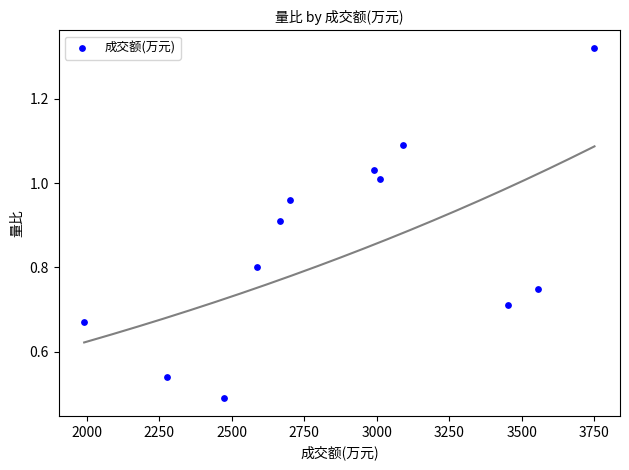

What is the average X value?

2878.9